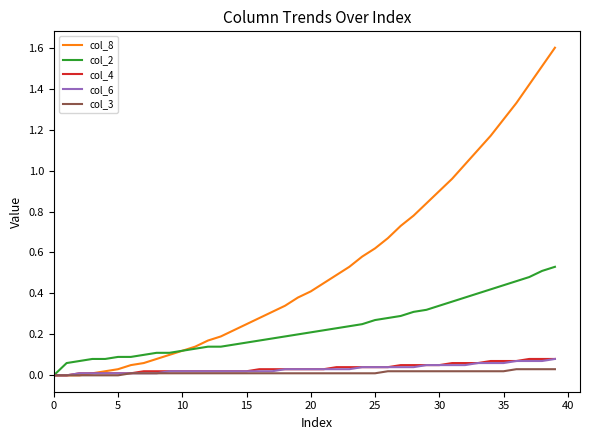

Which series has the widest spread of values?

col_8